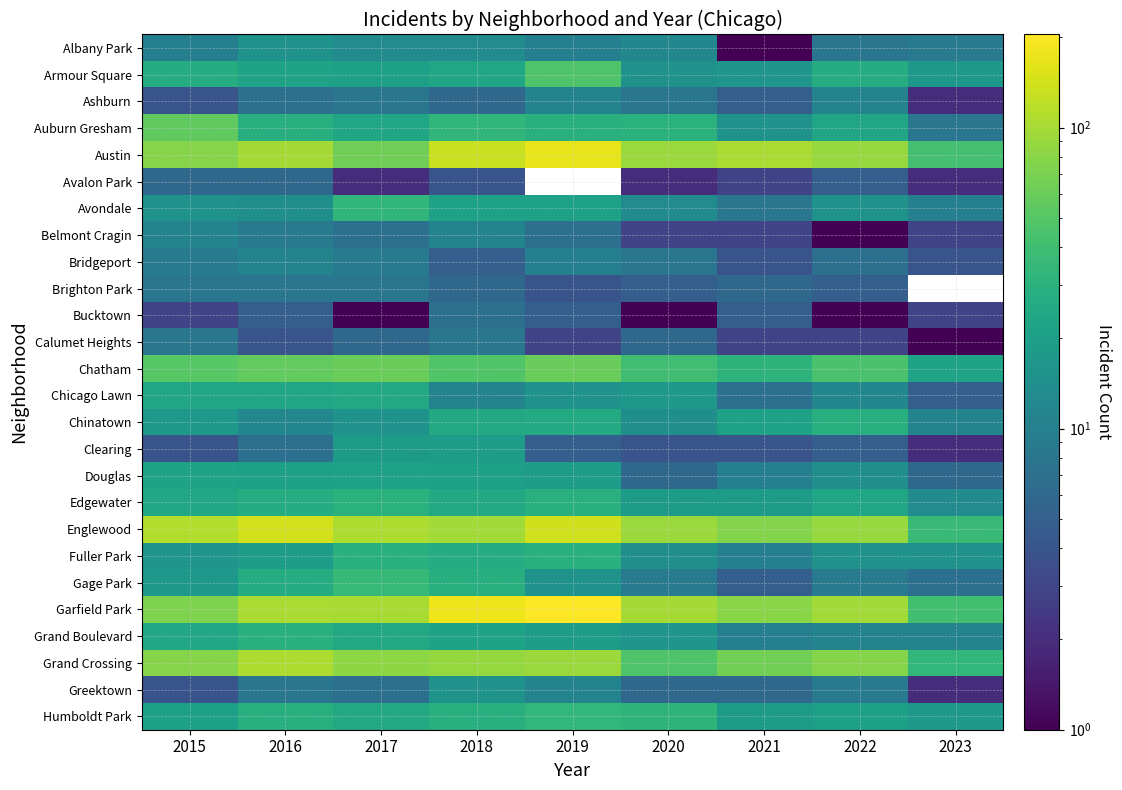

What is the minimum value shown in the chart?

1.0